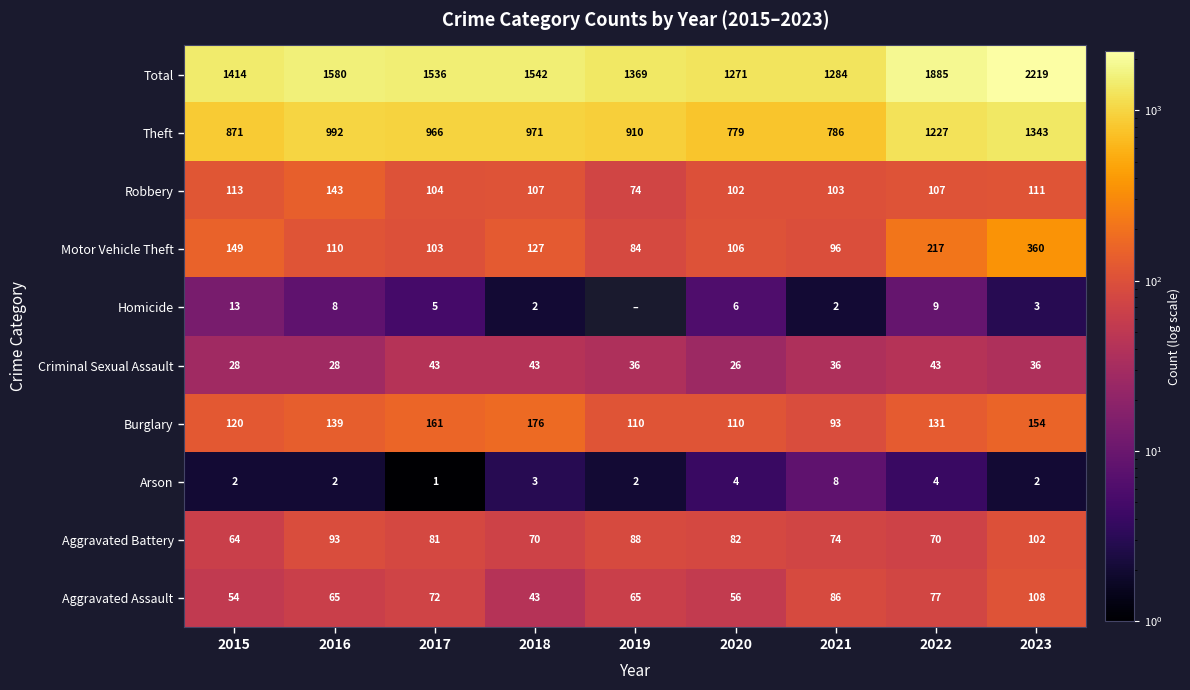

What is the difference between the Homicide values at 2018 and 2016?

6